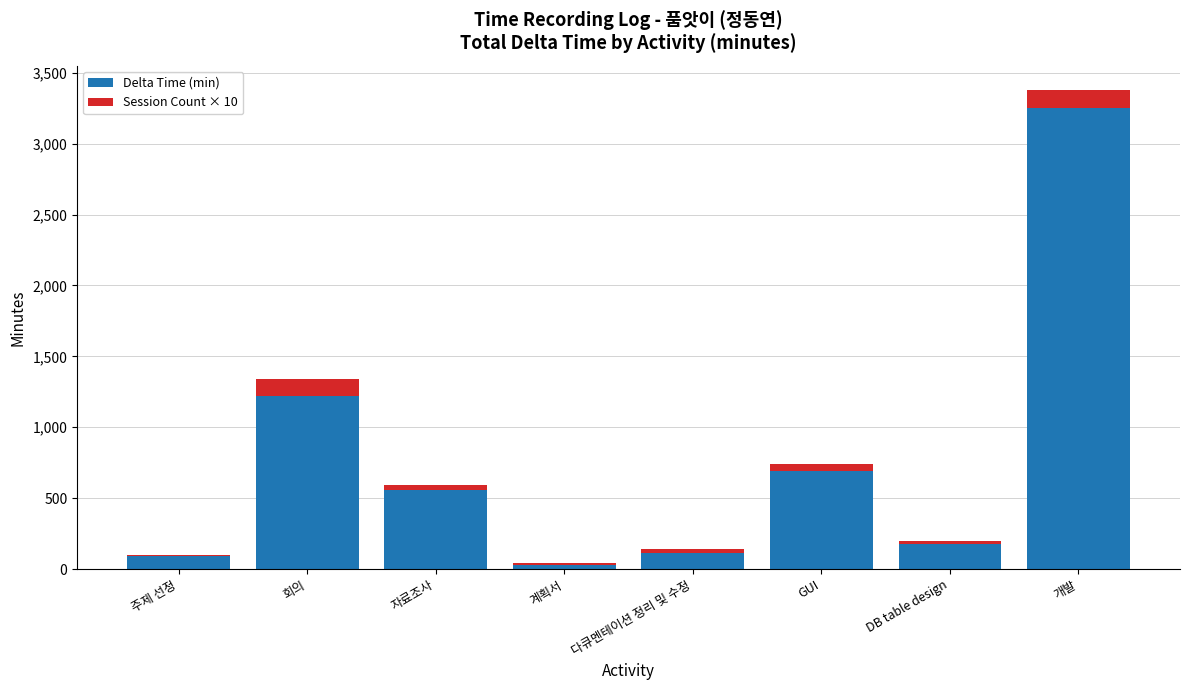

Reading right to left, transcribe the values for Delta Time (min).

개발=3250	DB table design=180	GUI=690	다큐멘테이션 정리 및 수정=110	계획서=30	자료조사=560	회의=1220	주제 선정=90